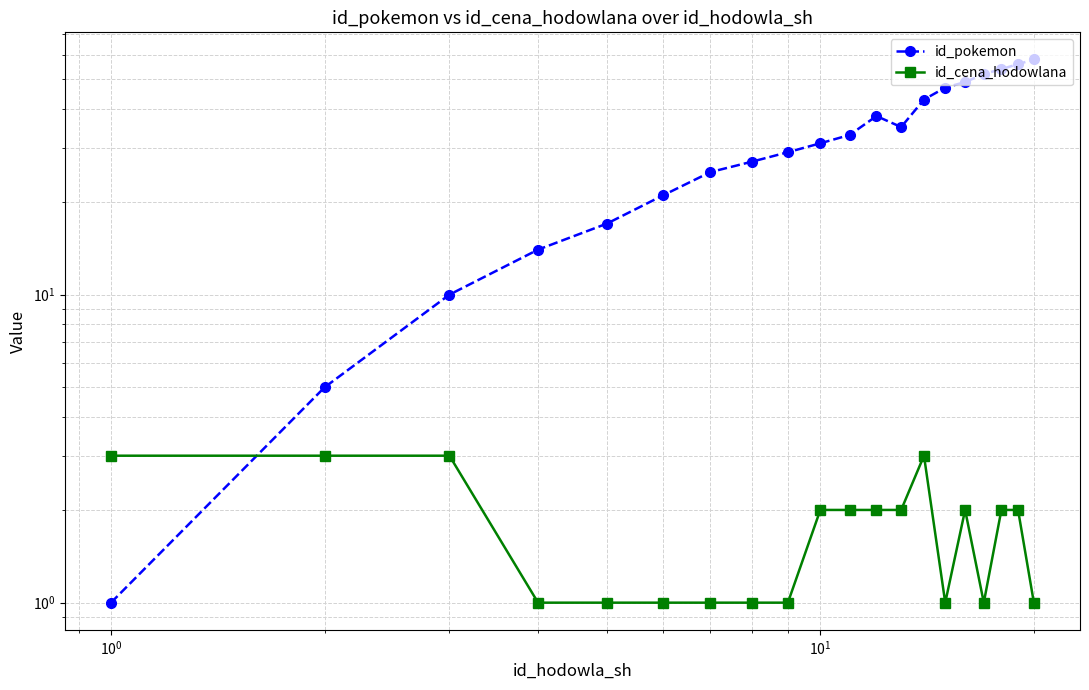

List the series in order of their peak value, highest first.

id_pokemon, id_cena_hodowlana